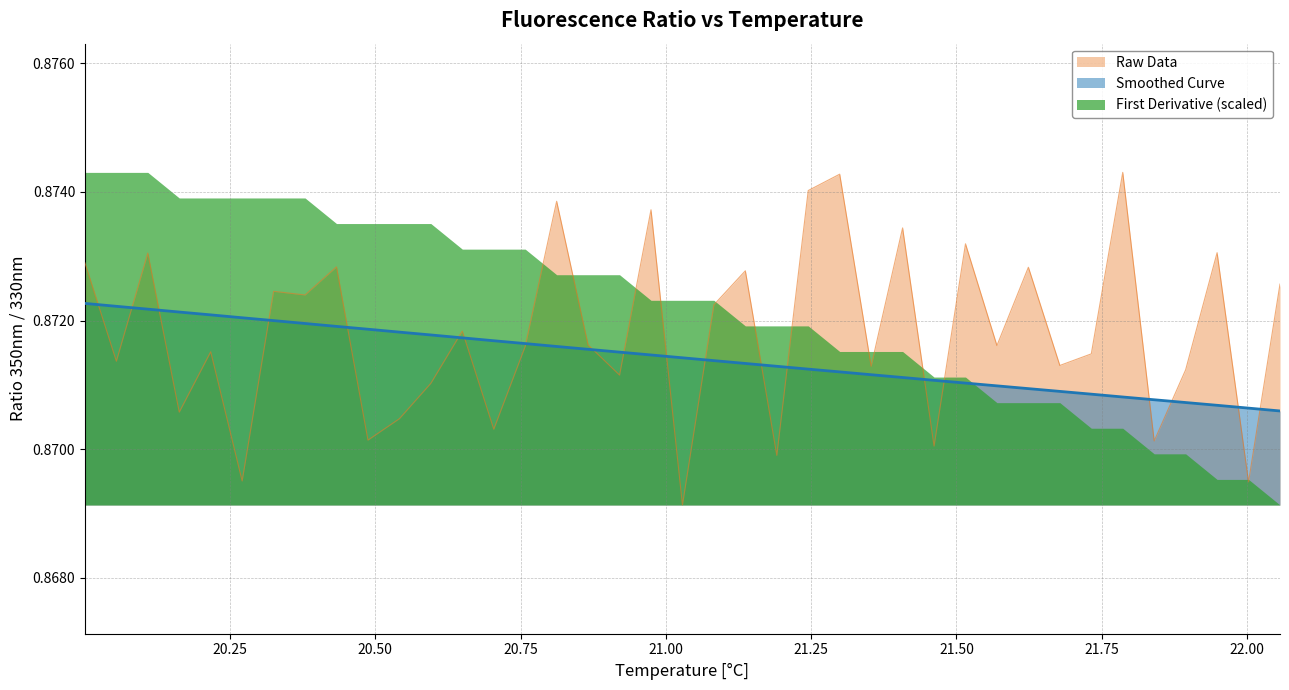

What is the average value of the Raw Data series?

0.9